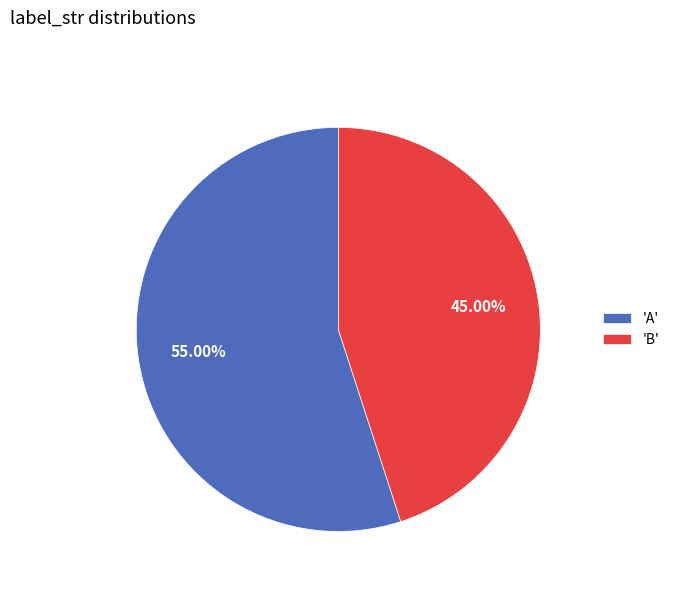

To the nearest percent, what is the difference between the largest and smallest slice percentages?

10%